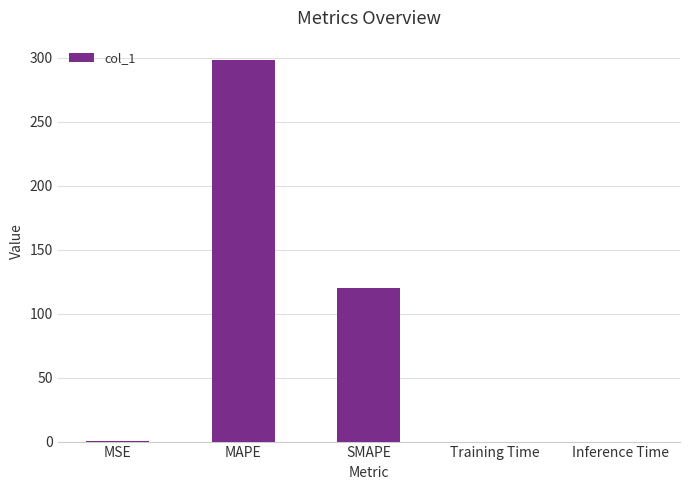

The chart shows a value of 0.0 at Training Time. True or false?

True